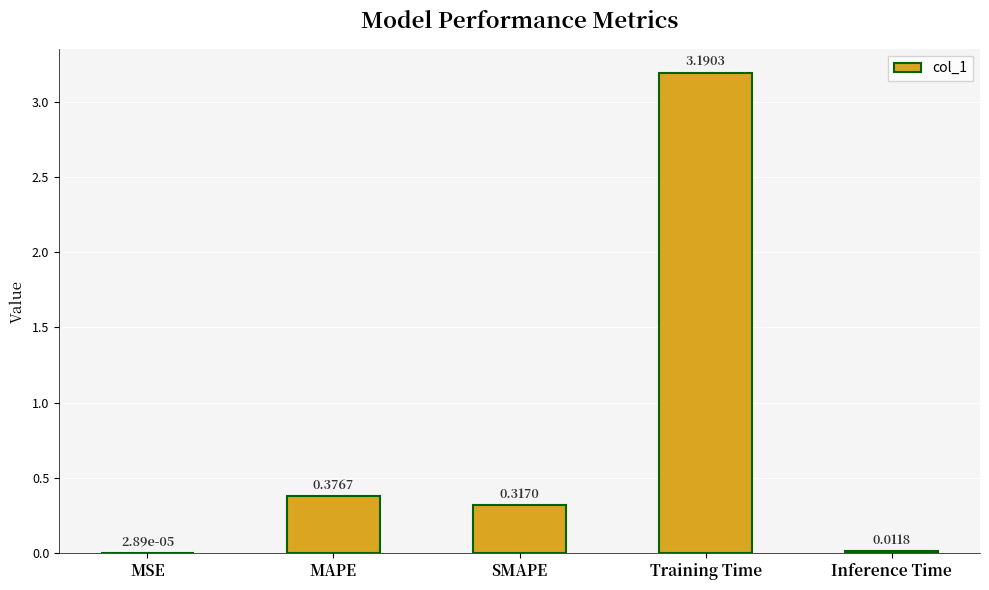

Which label corresponds to the largest value in the chart?

Training Time